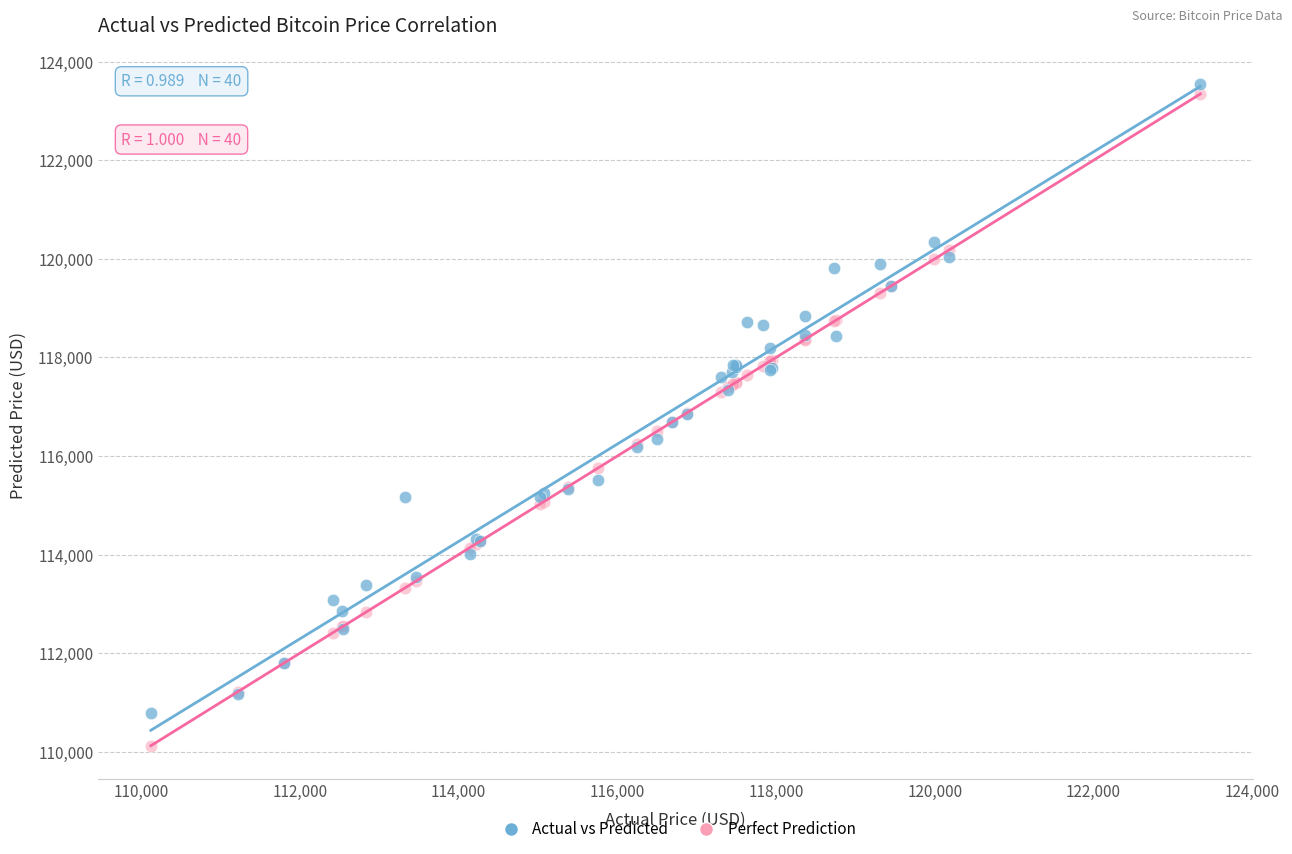

Which series has the widest spread of Y values?

Perfect Prediction